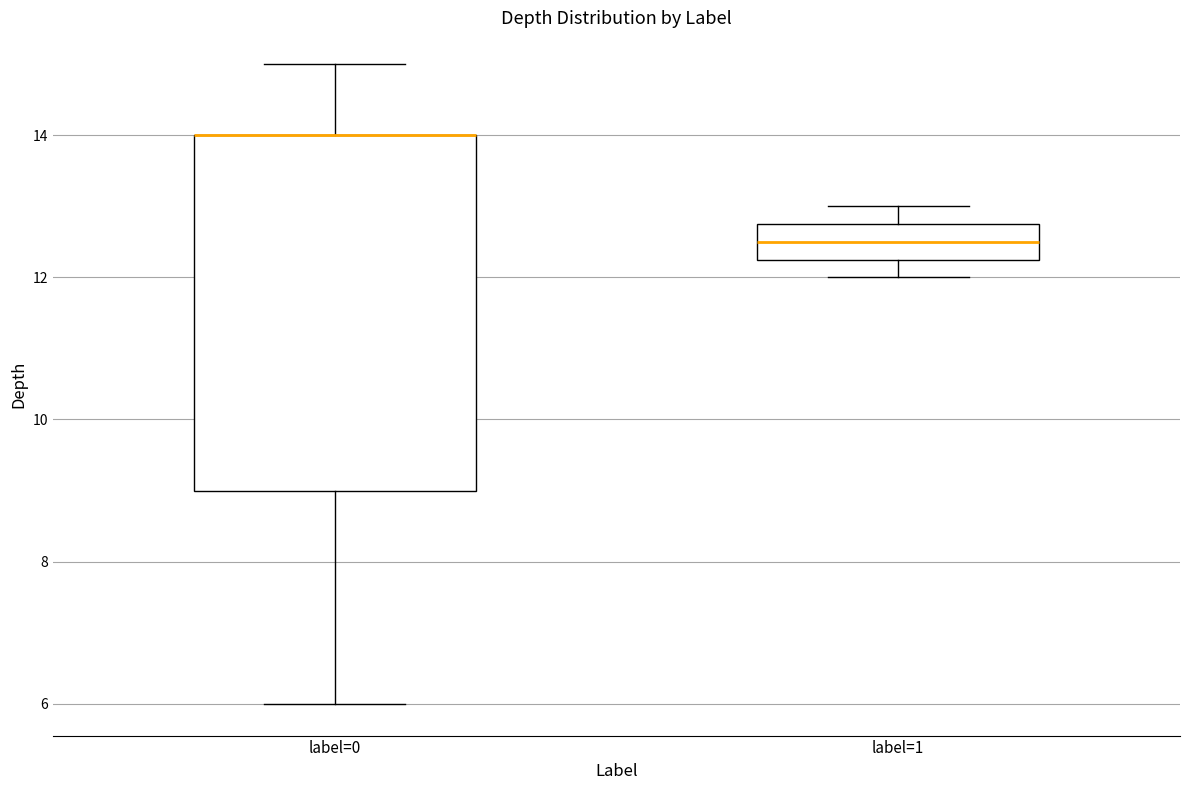

Comparing the boxes themselves (not the whiskers), which one is the tallest?

label=0